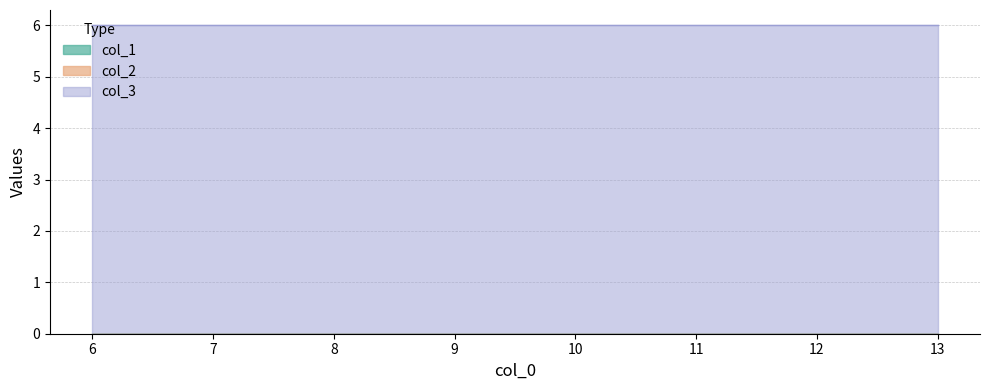

List the labels in order of col_2 value, largest first.

6, 7, 8, 9, 10, 11, 12, 13